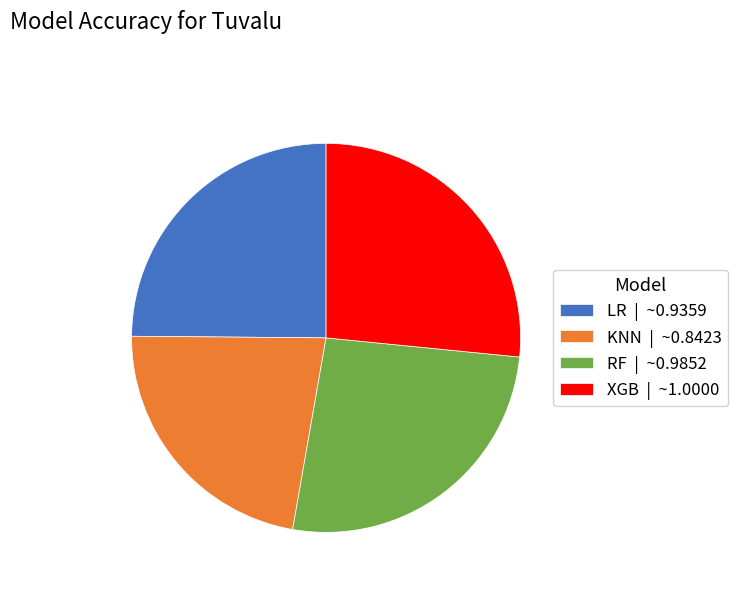

True or false: KNN accounts for 16% of the total.

False